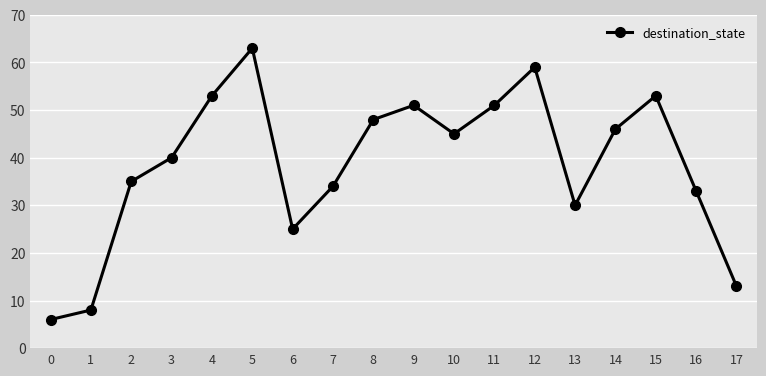

How many lines are shown in the chart?

1